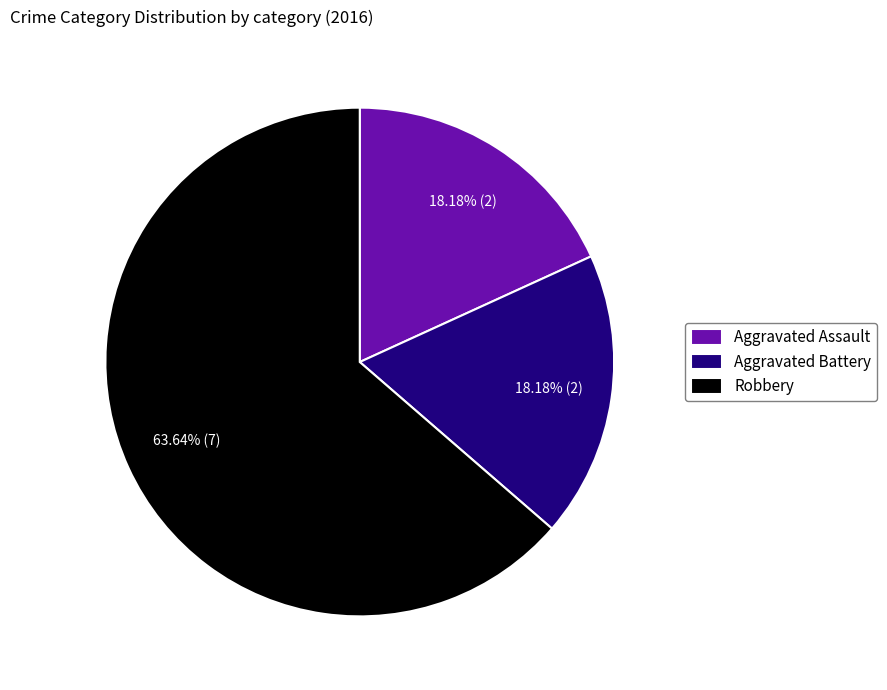

What is the majority slice?

Robbery